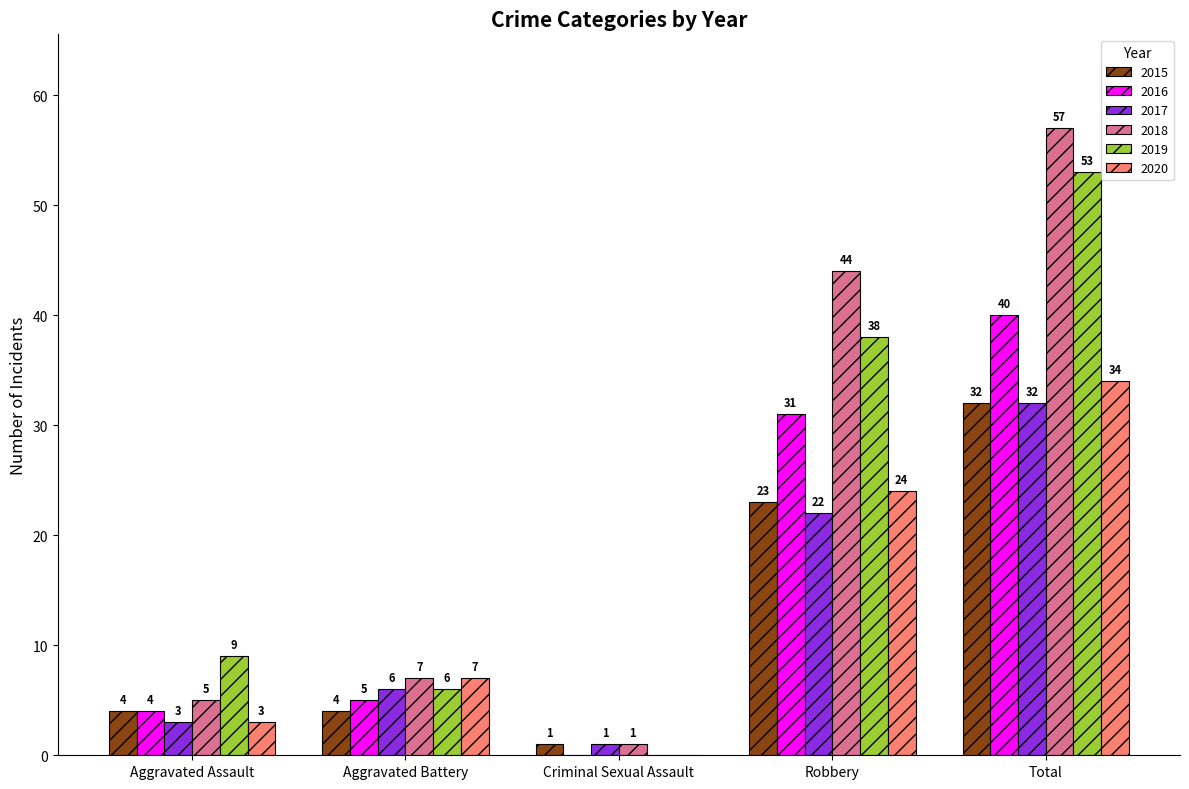

Reading left to right, what are all the values shown in this chart?

2015: Aggravated Assault=4	Aggravated Battery=4	Criminal Sexual Assault=1	Robbery=23	Total=32
2016: Aggravated Assault=4	Aggravated Battery=5	Criminal Sexual Assault=0	Robbery=31	Total=40
2017: Aggravated Assault=3	Aggravated Battery=6	Criminal Sexual Assault=1	Robbery=22	Total=32
2018: Aggravated Assault=5	Aggravated Battery=7	Criminal Sexual Assault=1	Robbery=44	Total=57
2019: Aggravated Assault=9	Aggravated Battery=6	Criminal Sexual Assault=0	Robbery=38	Total=53
2020: Aggravated Assault=3	Aggravated Battery=7	Criminal Sexual Assault=0	Robbery=24	Total=34